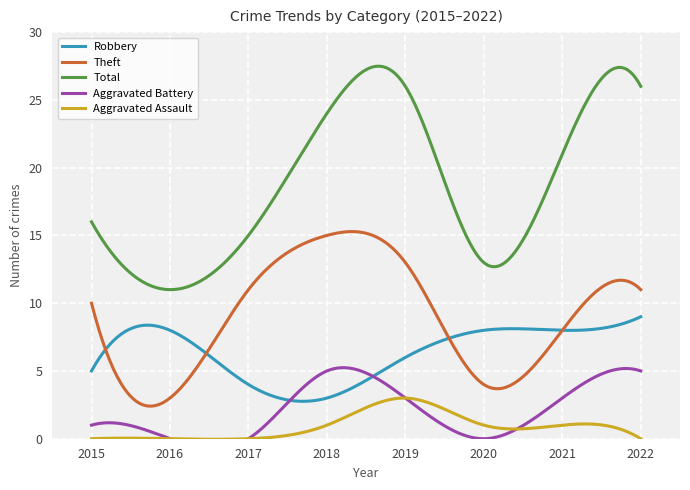

At which category is the sum across all series the highest?

2019